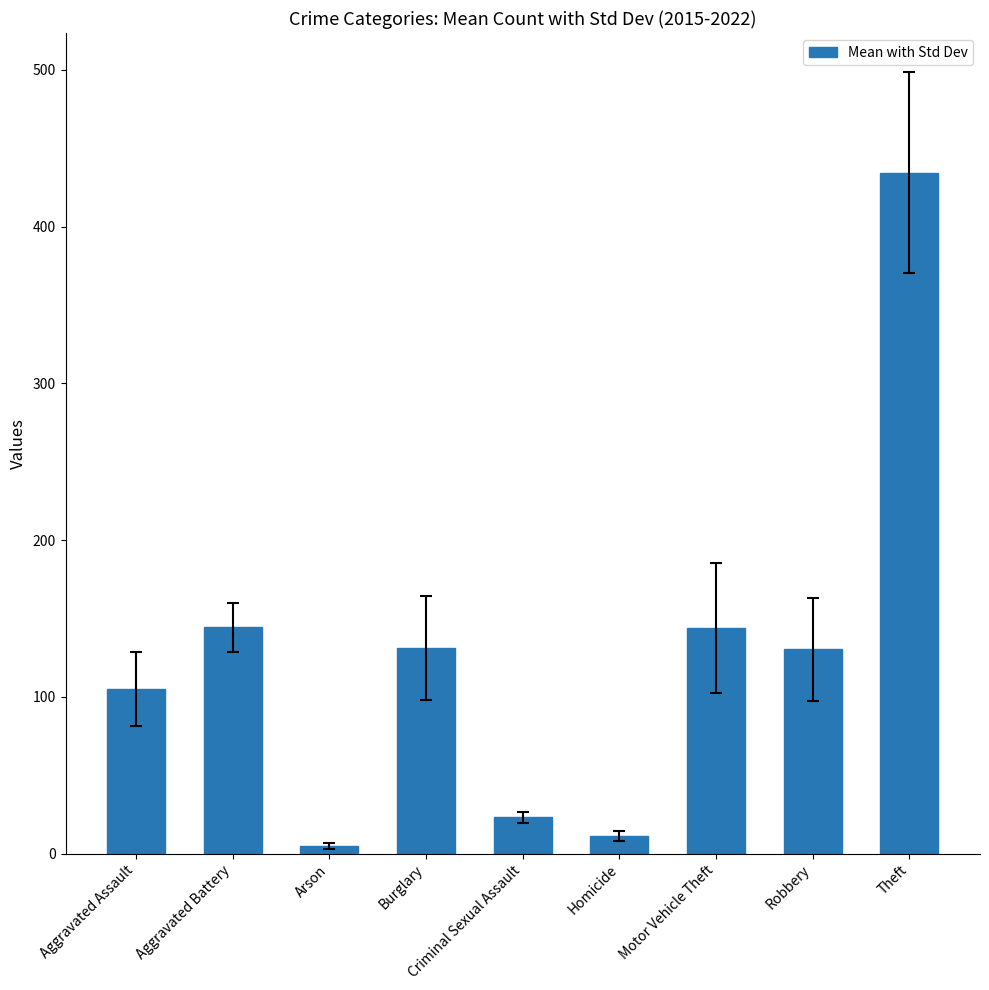

How many bars are there in total?

9